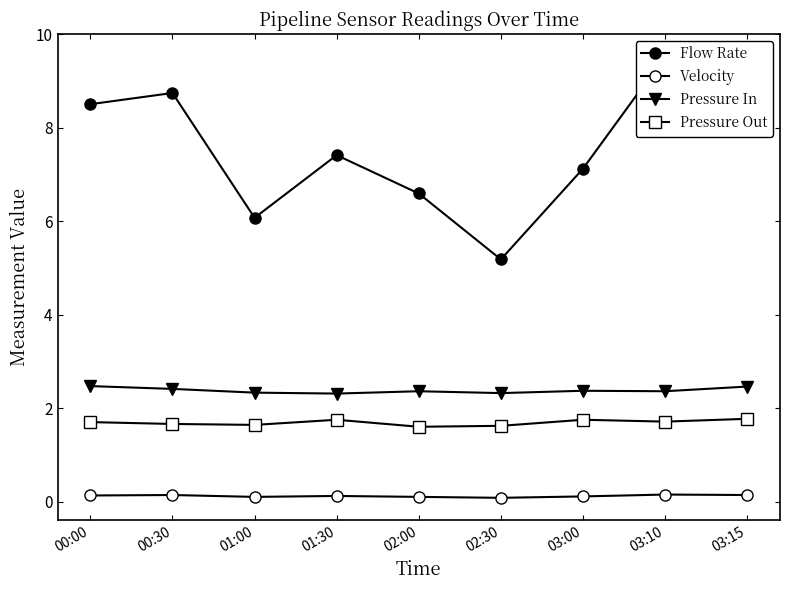

Is it true that Pressure Out equals 0.8 at 00:00?

False